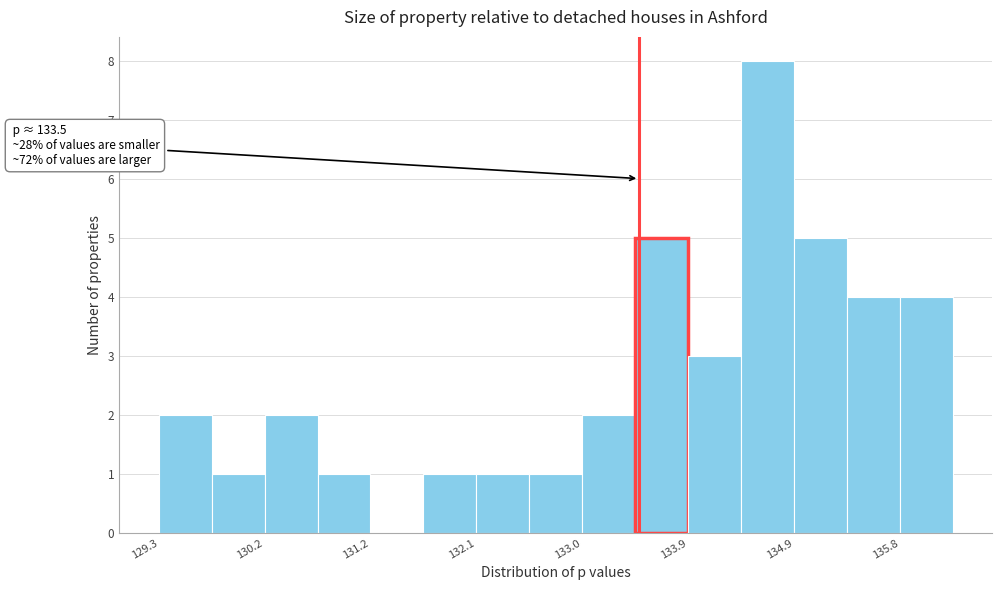

Over which range of the x-axis is the bar tallest?

134.4 to 134.9